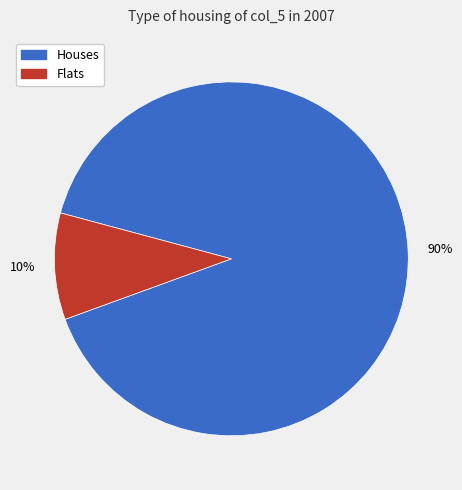

What percentage is the Flats slice, to the nearest percent?

10%